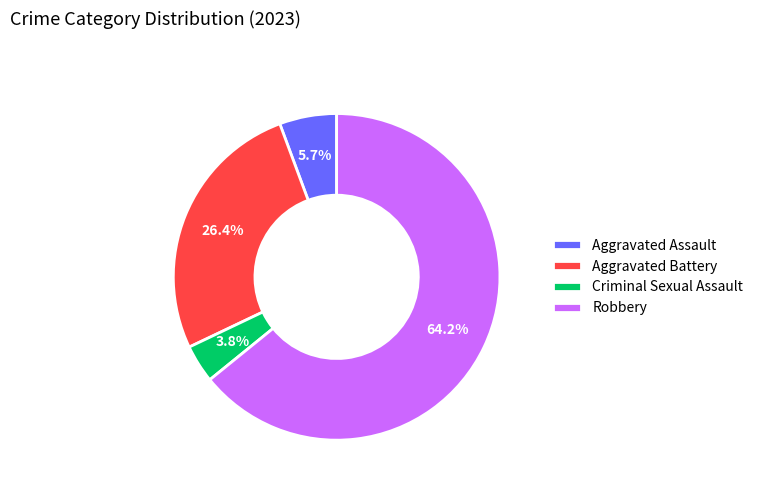

Which has a higher value, Aggravated Battery or Aggravated Assault?

Aggravated Battery